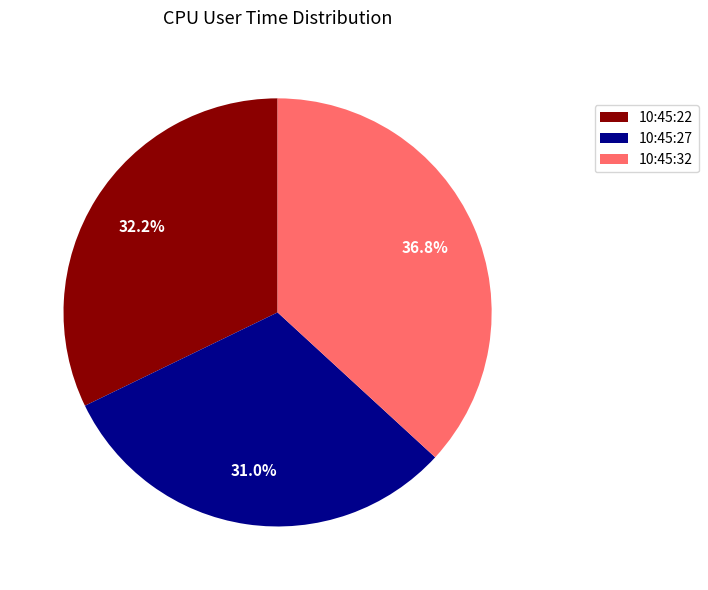

Approximately how many times larger is the value at 10:45:32 compared to 10:45:27?

1.2